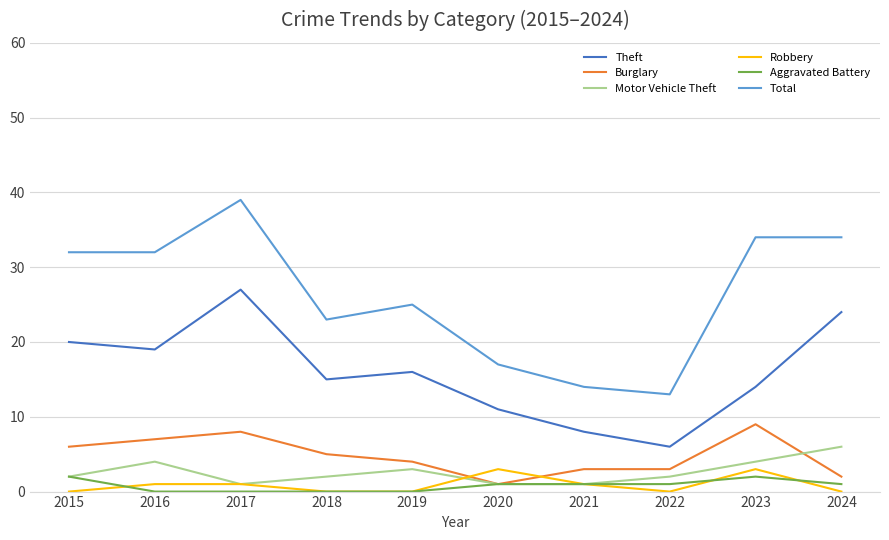

Which series has the largest range (max minus min)?

Total